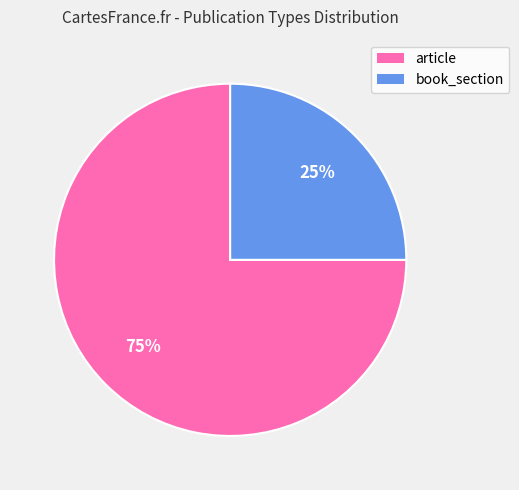

Is the sum of book_section and article greater than half?

Yes